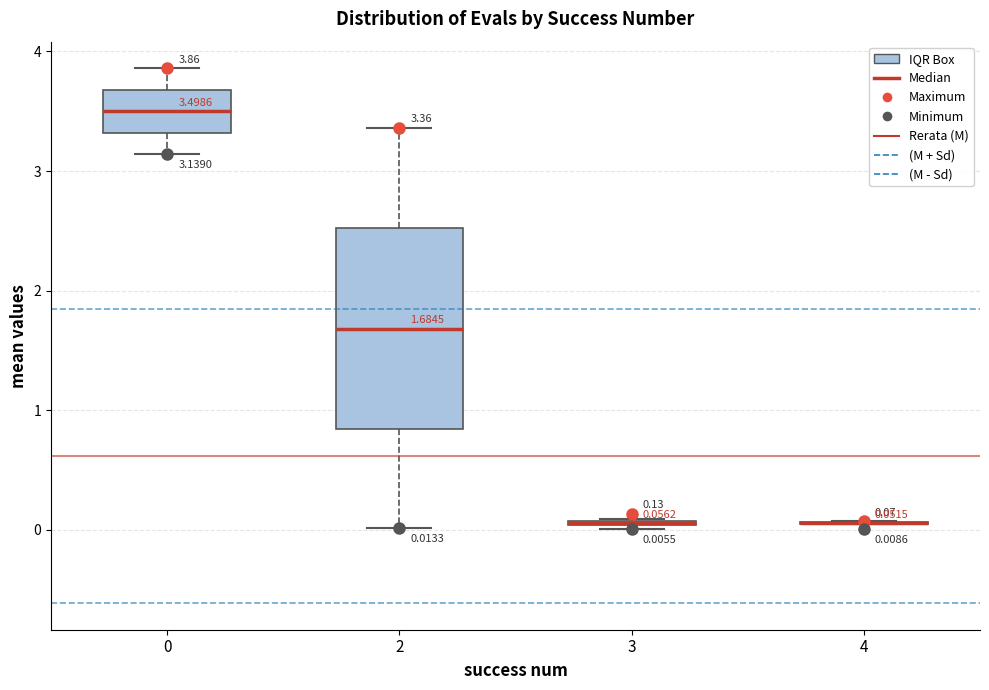

Which box is the tallest, from its lower edge to its upper edge?

2